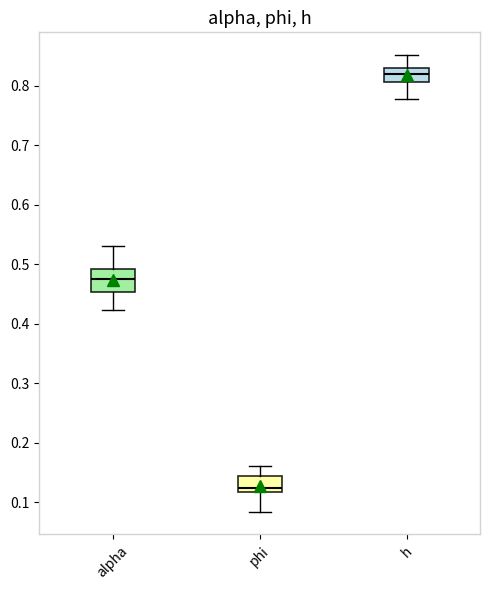

Which box's median line is the highest?

h